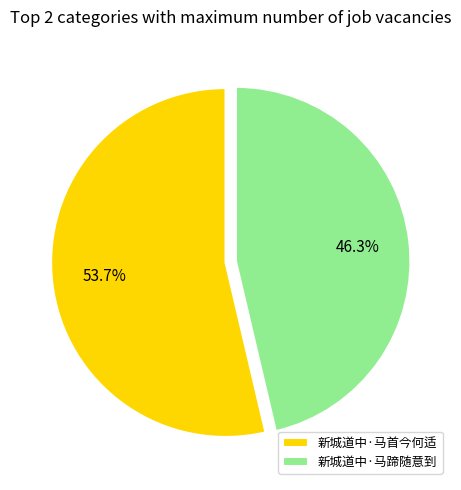

To the nearest percent, what percentage of the pie is 新城道中·马蹄随意到?

46%